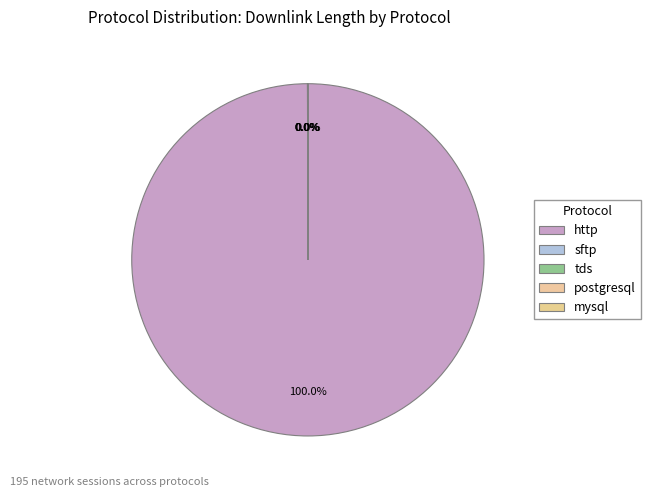

What is the total percentage of http and tds?

100.0%